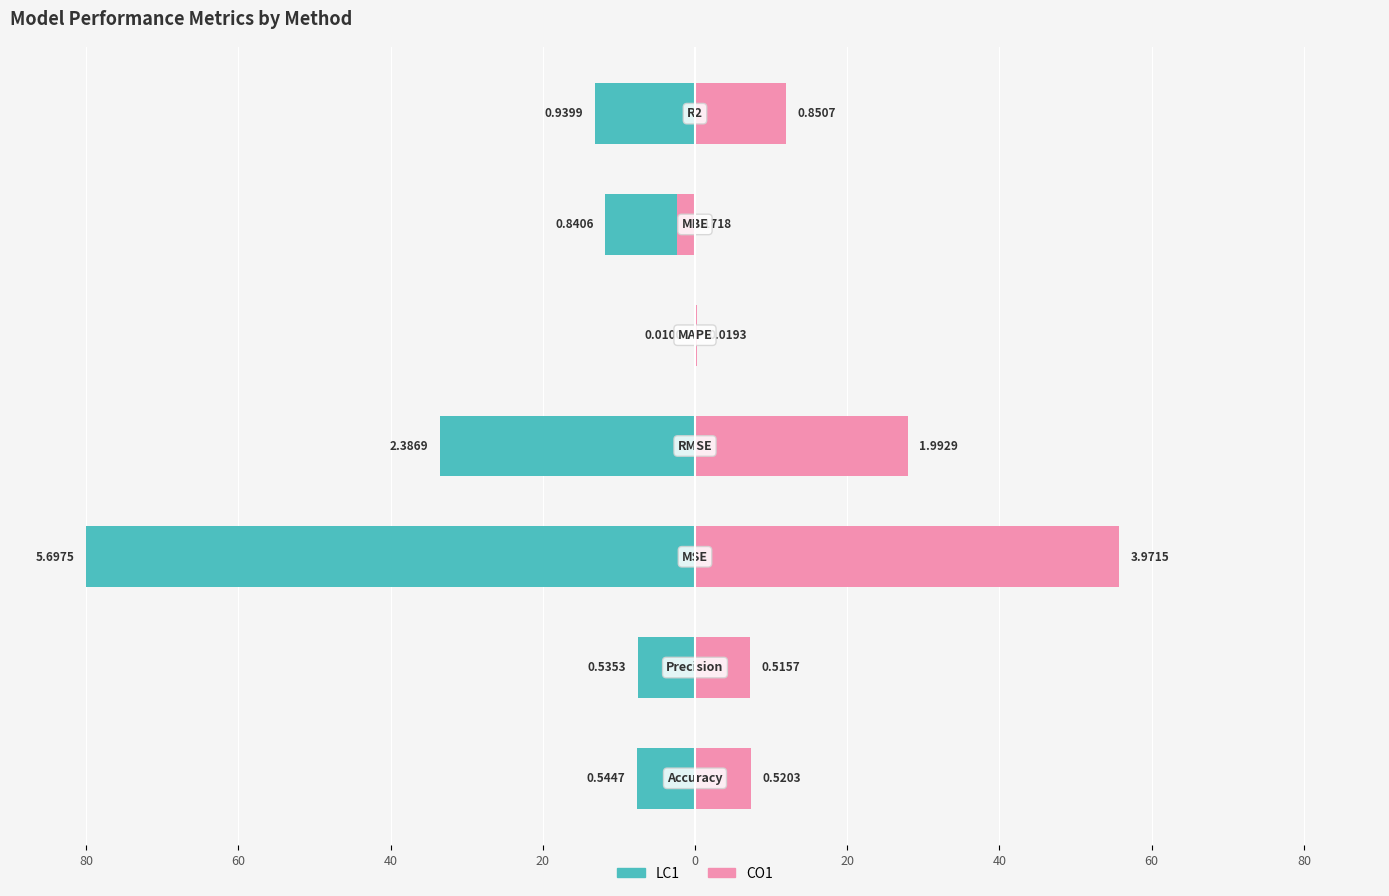

Between 20 and 0, which series saw the biggest shift?

LC1